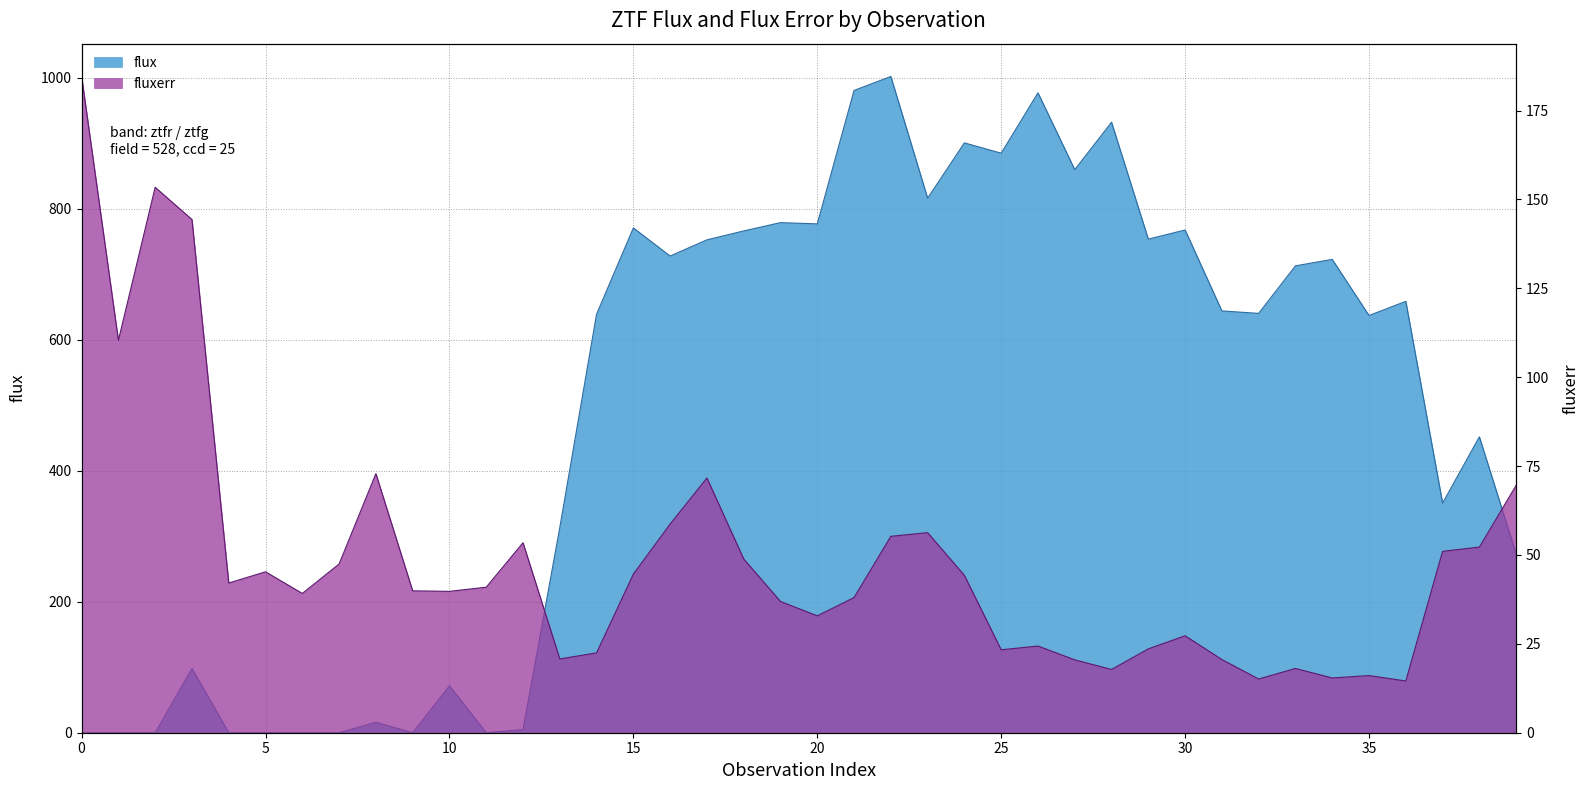

True or false: flux has more than 2 interior local peaks.

True